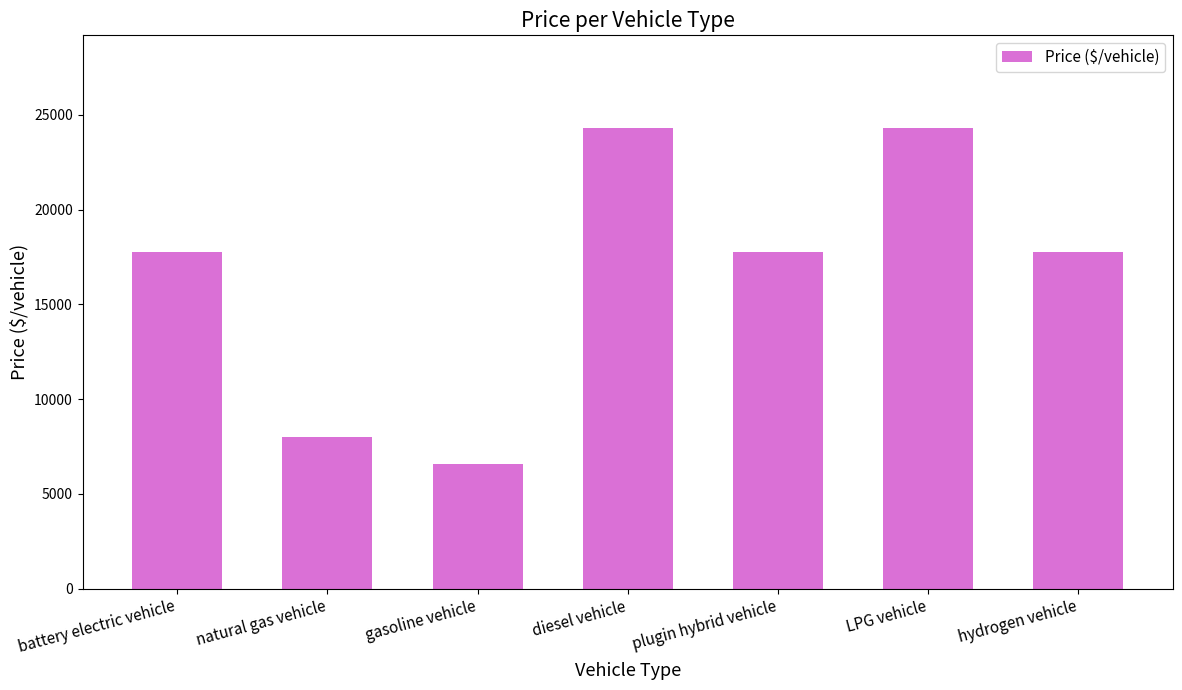

True or false: the data shows 23728.6 at hydrogen vehicle.

False